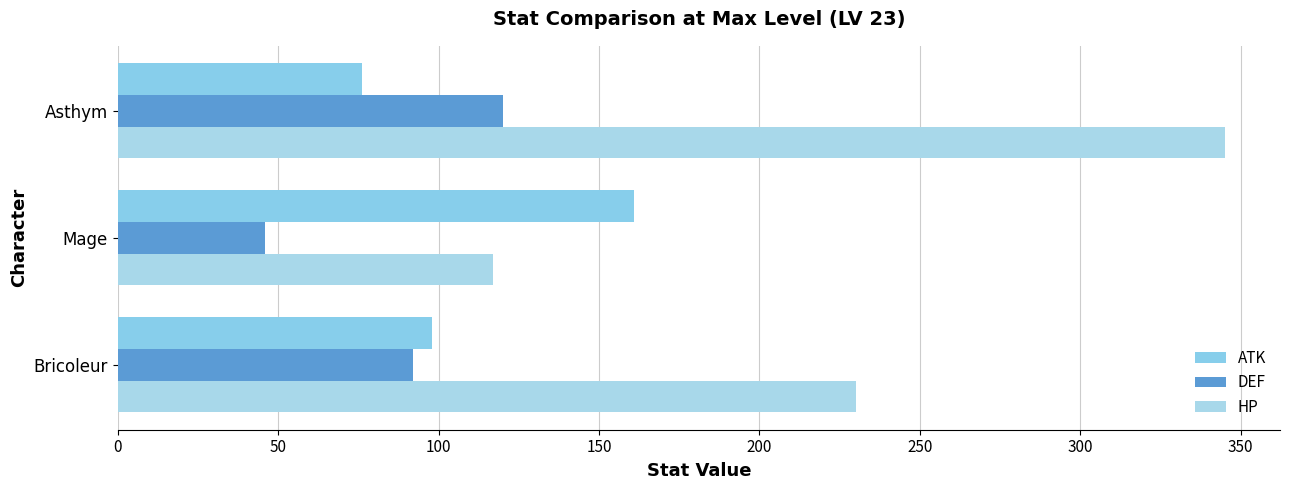

Rank the series by their maximum value, from lowest to highest.

DEF, ATK, HP